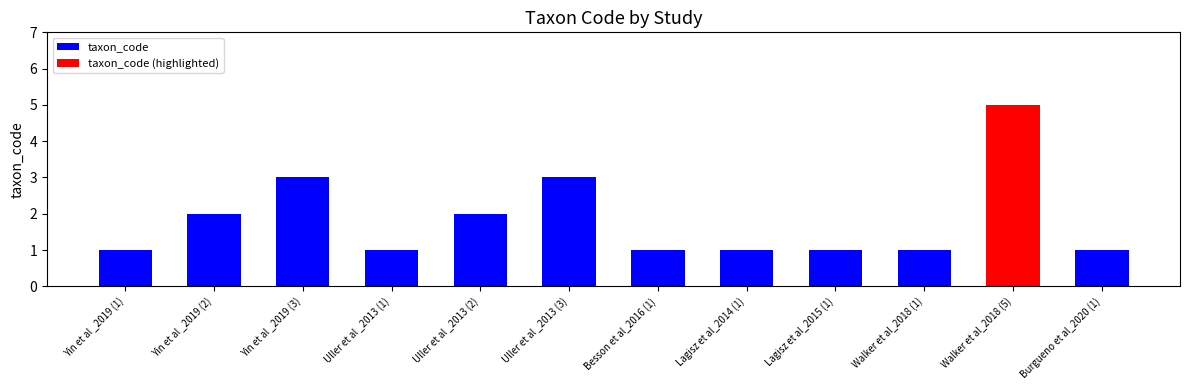

What is the smallest value displayed?

1